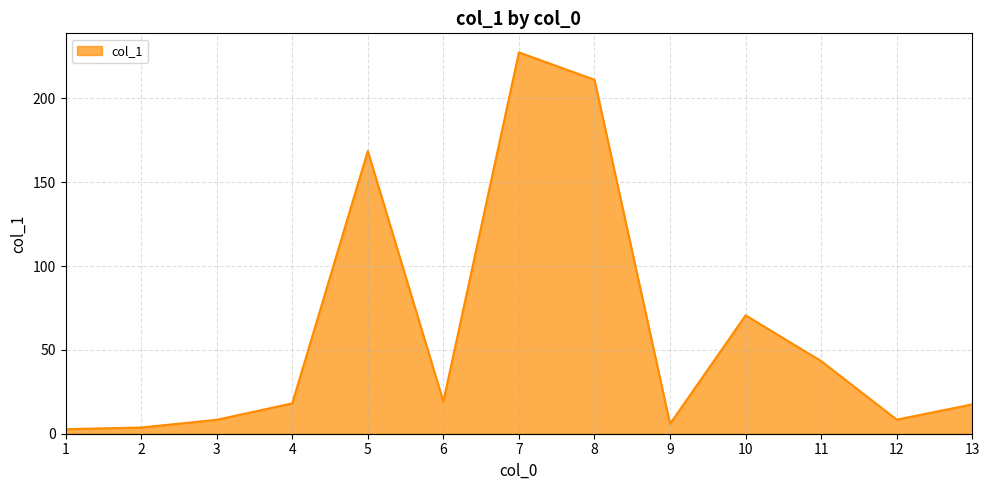

Where is the data nearest to the value 115?

10